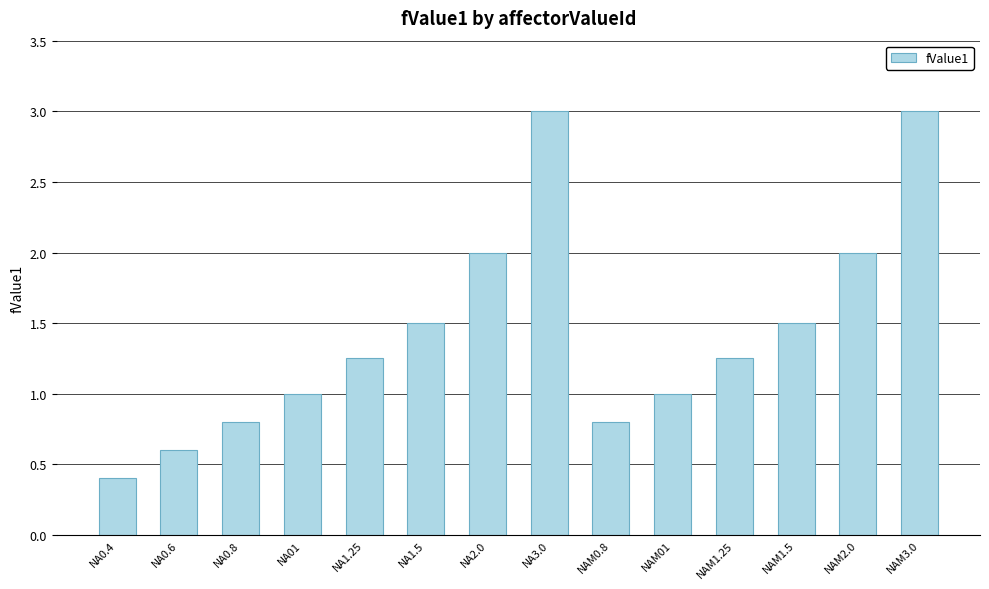

What is the change in value from NA0.4 to NAM2.0?

+1.6